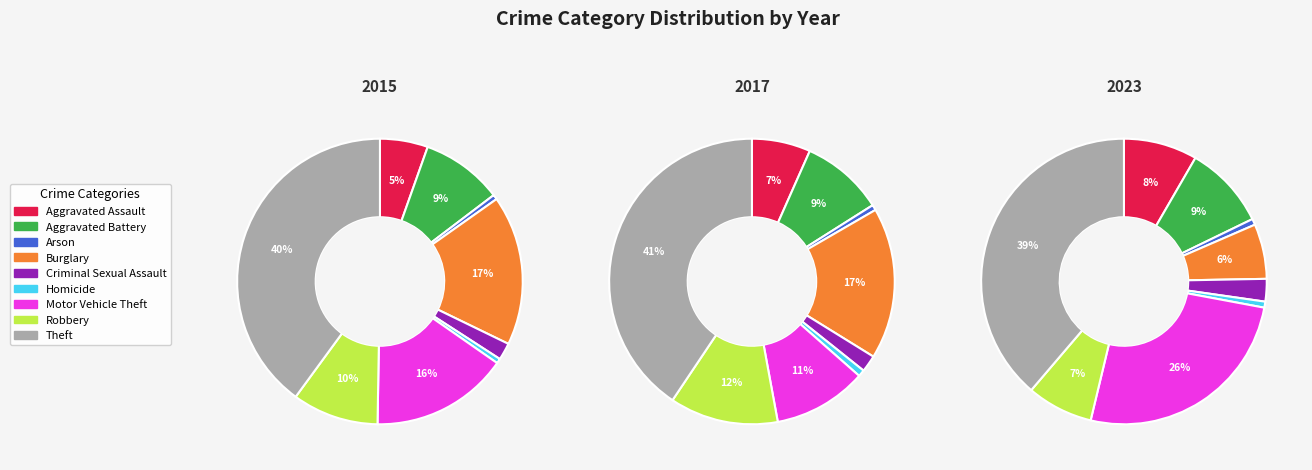

What portion of the pie excludes Arson?

99.5%